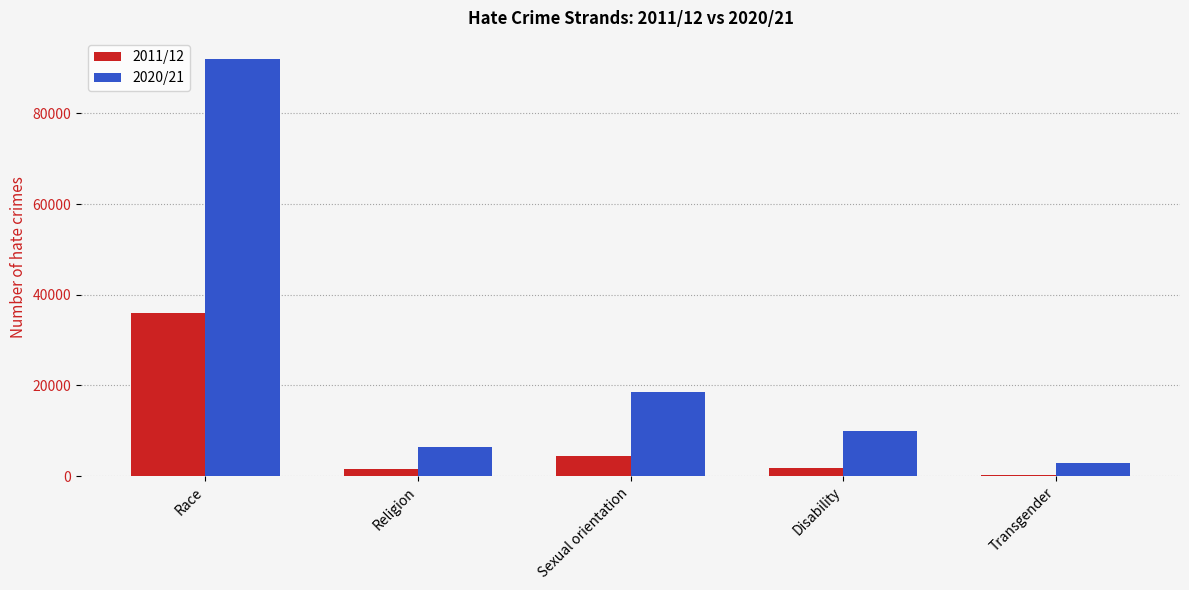

Which label corresponds to the largest value in the chart?

Race